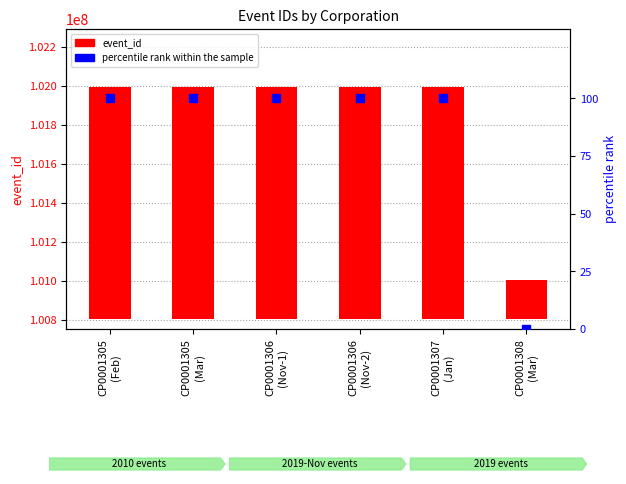

Which series has the largest total across all categories?

event_id